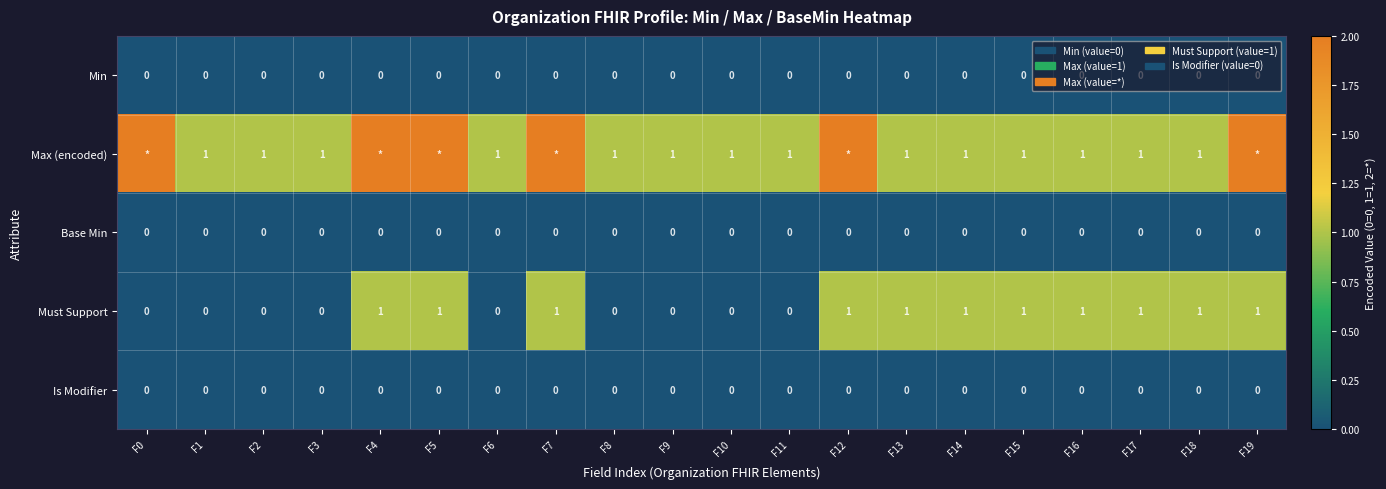

What is the difference between the highest and lowest values at F6?

1